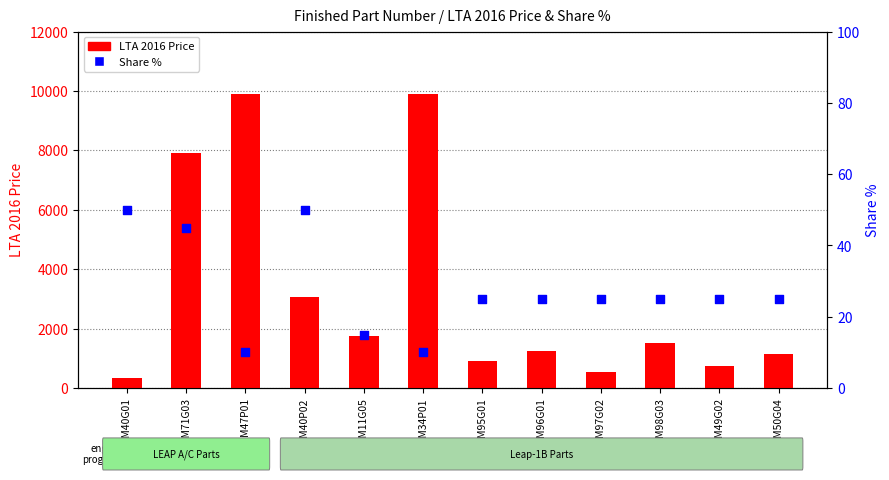

Is the value of Share % at 2500M47P01 greater than the value of LTA 2016 Price at 2551M97G02?

No